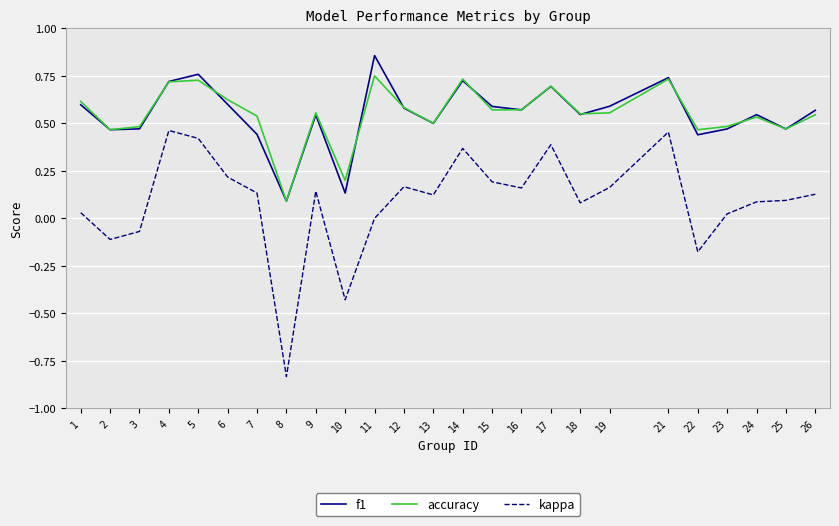

Which category has the lowest value across all series?

8